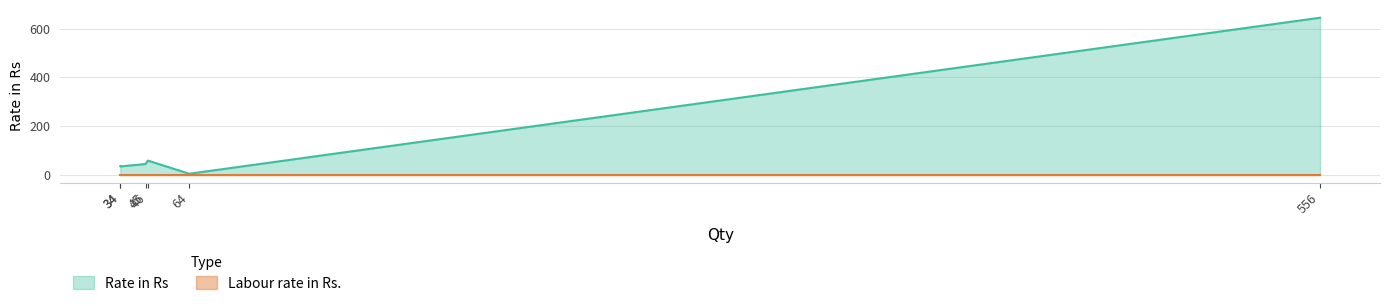

Which series has the widest spread of values?

Rate in Rs